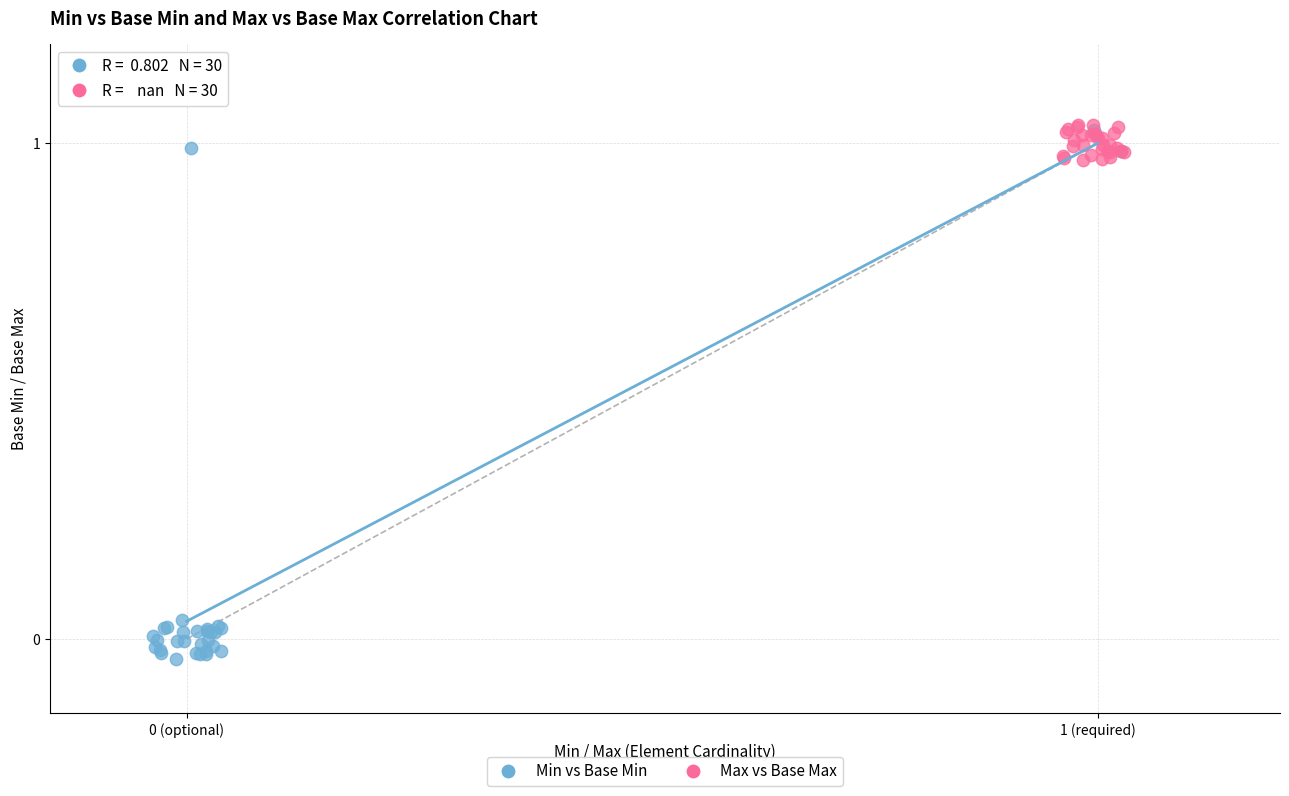

Which series has the widest spread of Y values?

Min vs Base Min